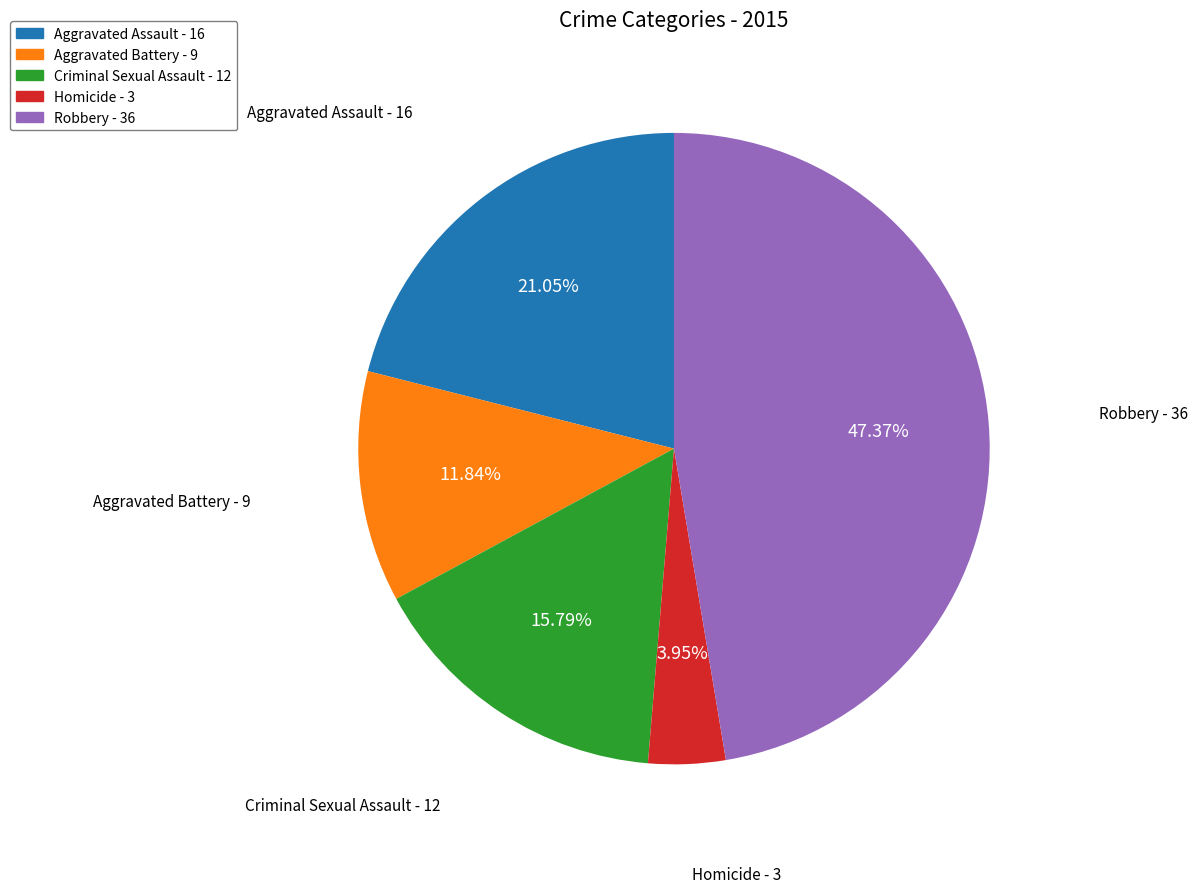

Count the number of slices in the pie.

5